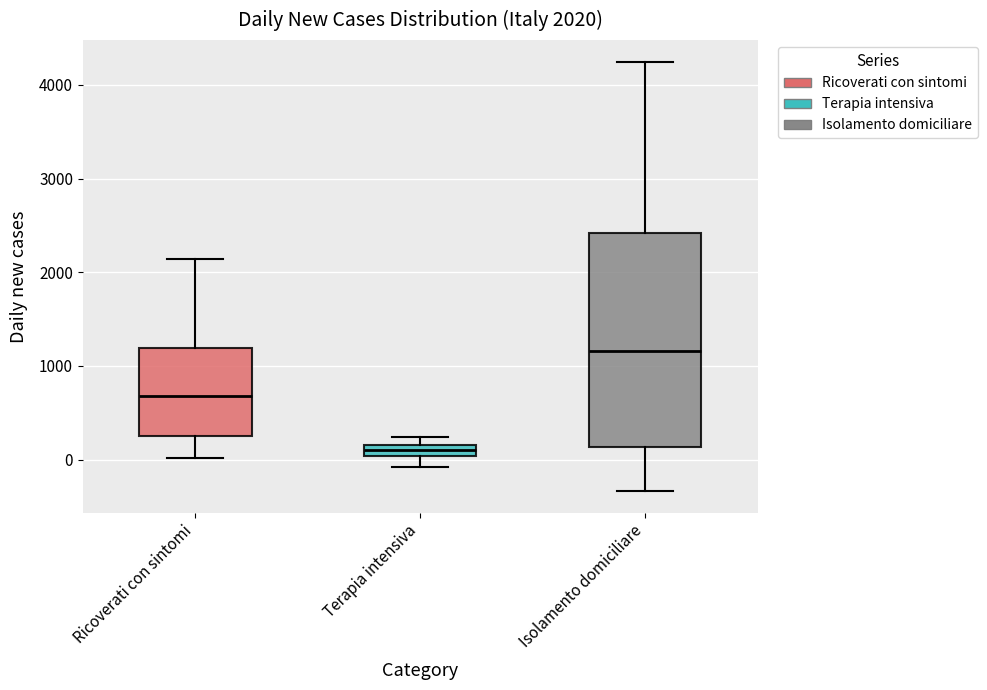

Which box's median line is the lowest?

Terapia intensiva